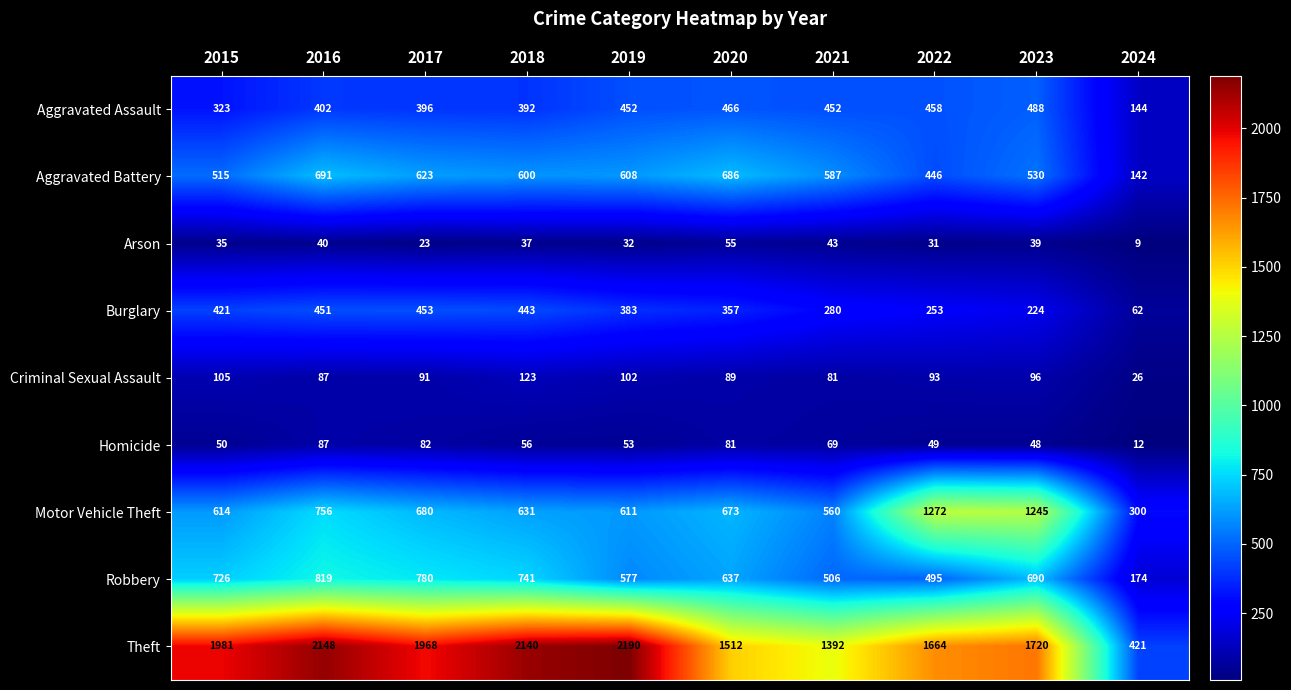

What is the difference between the highest and lowest values at 2023?

1681